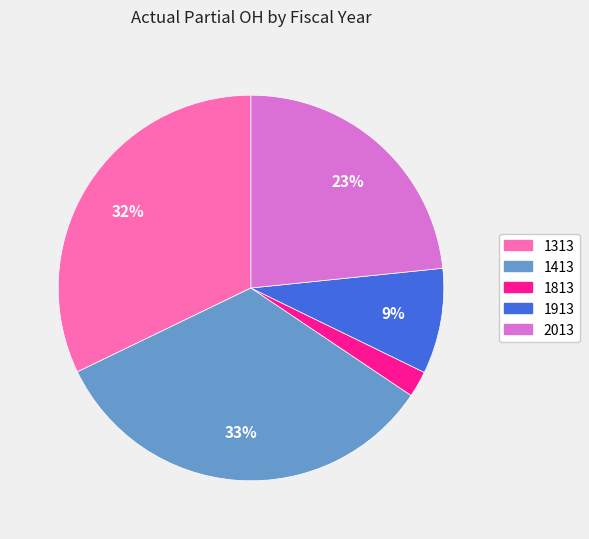

Which has a higher value, 1313 or 1413?

1413